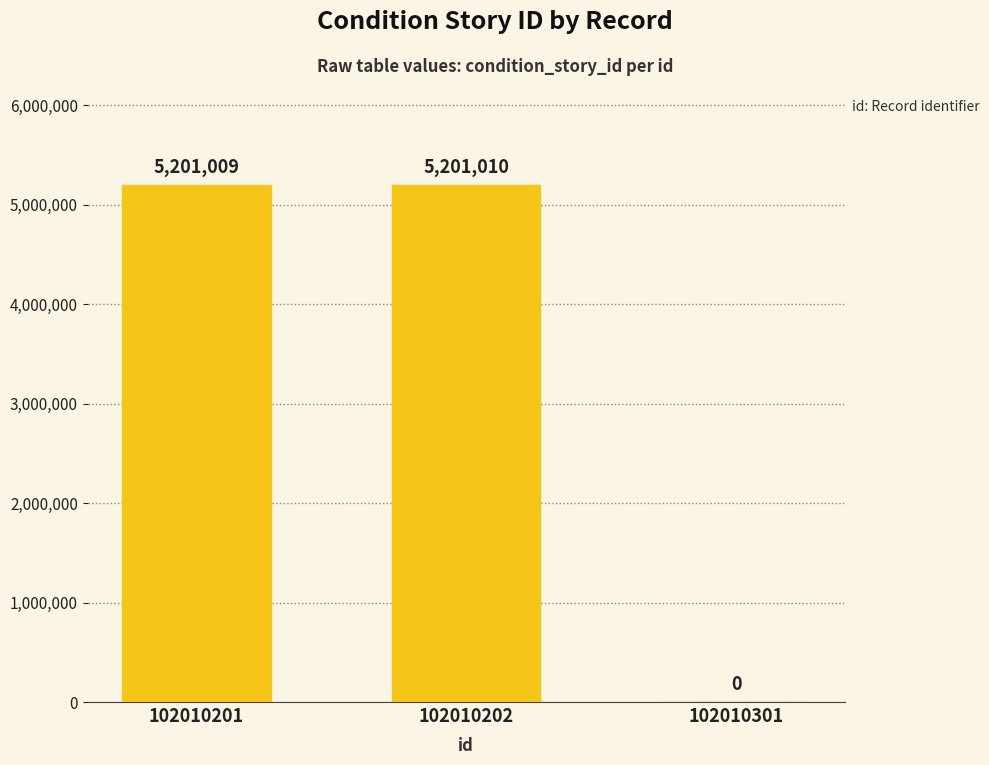

What is the sum of all values?

10402019